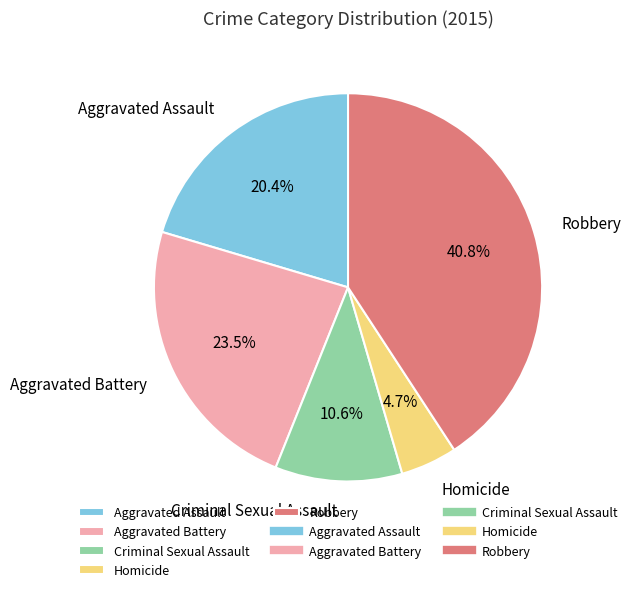

What percentage is NOT represented by Homicide?

95.3%